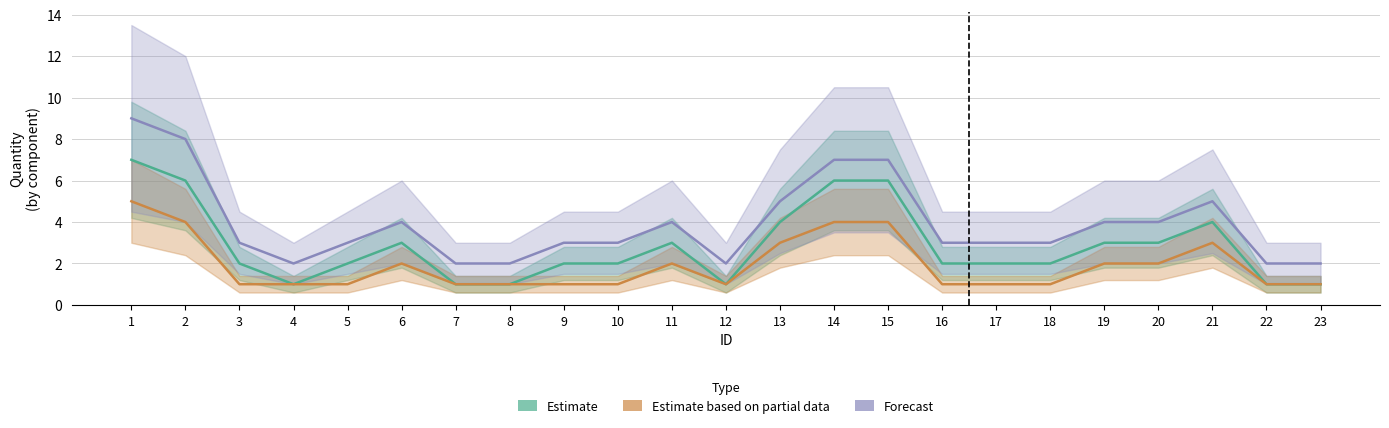

What is the sum of the Estimate values at 19 and 14?

9